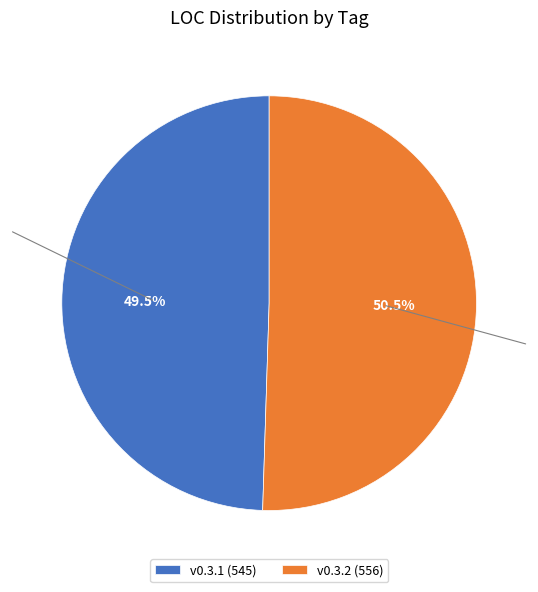

Count the number of slices in the pie.

2